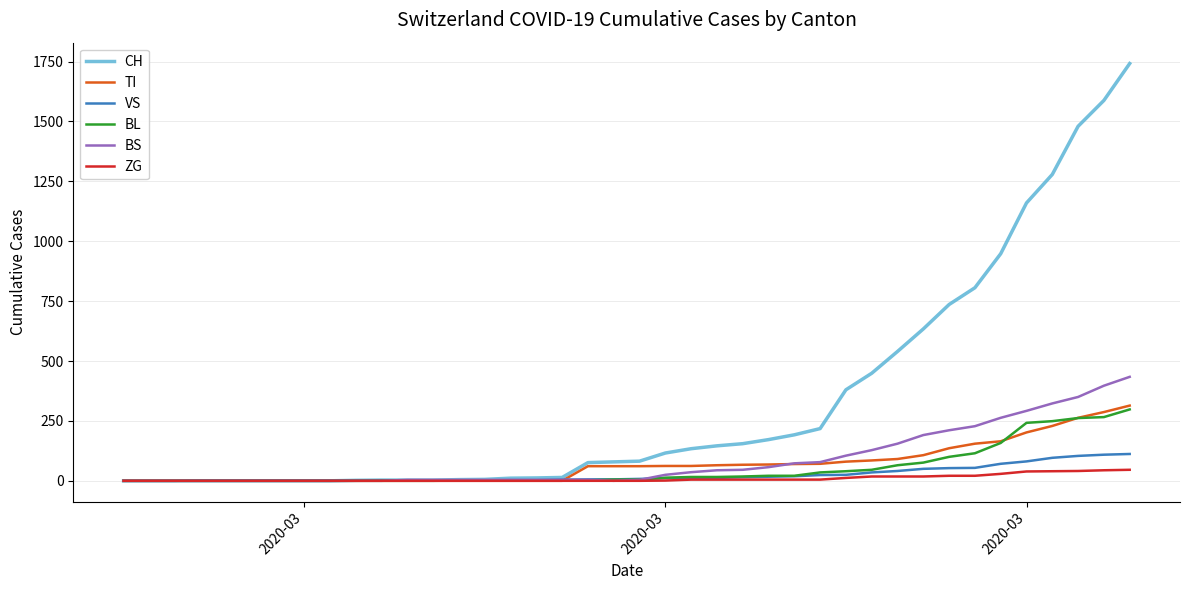

Which series has the widest spread of values?

CH